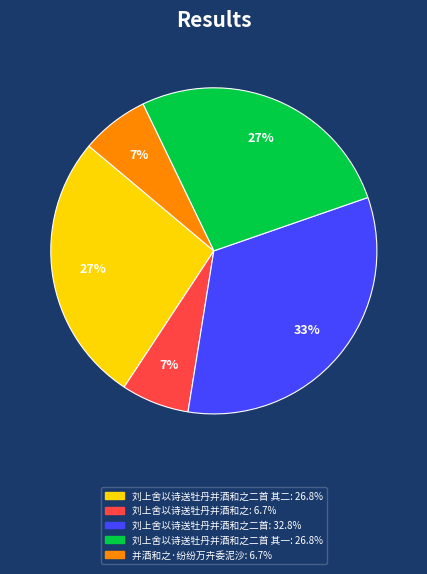

To the nearest percent, what is the average slice percentage?

20%